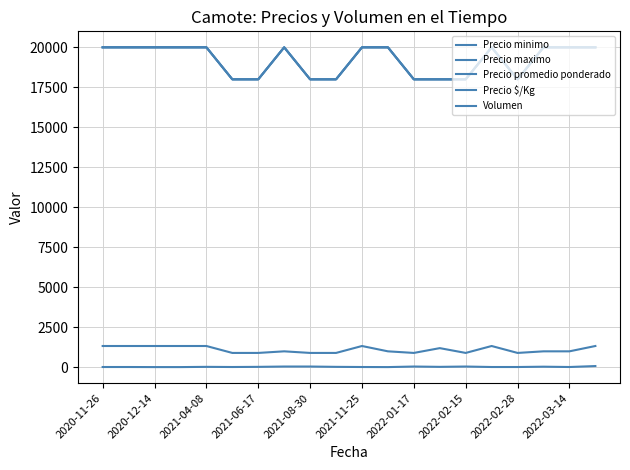

Reading left to right, transcribe all the data shown in this chart.

Precio minimo: 20000	20000	20000	20000	20000	18000	18000	20000	18000	18000	20000	20000	18000	18000	18000	20000	18000	20000	20000	20000
Precio maximo: 20000	20000	20000	20000	20000	18000	18000	20000	18000	18000	20000	20000	18000	18000	18000	20000	18000	20000	20000	20000
Precio promedio ponderado: 20000	20000	20000	20000	20000	18000	18000	20000	18000	18000	20000	20000	18000	18000	18000	20000	18000	20000	20000	20000
Precio $/Kg: 1333	1333	1333	1333	1333	900	900	1000	900	900	1333	1000	900	1200	900	1333	900	1000	1000	1333
Volumen: 20	20	15	15	30	20	30	50	50	30	20	15	50	30	50	20	20	40	20	80